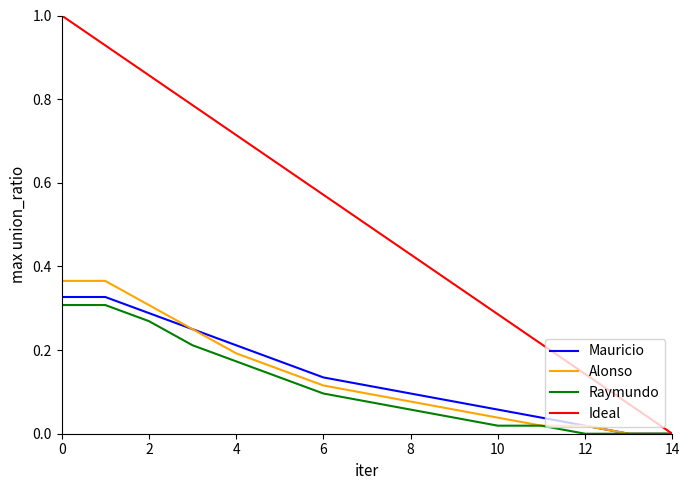

Which series has the largest total across all categories?

Ideal